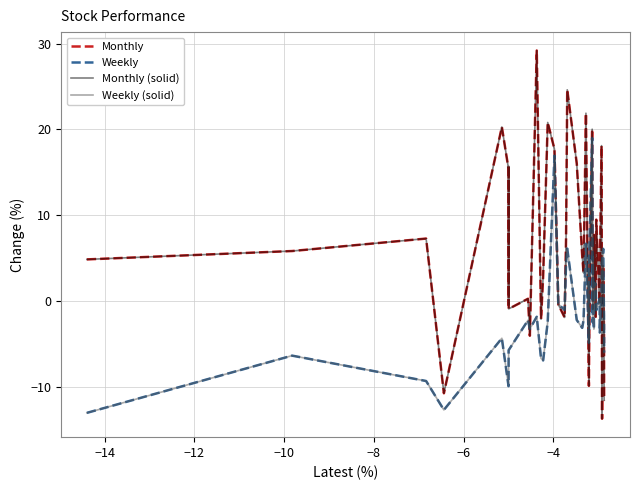

Which series has the largest total across all categories?

Monthly